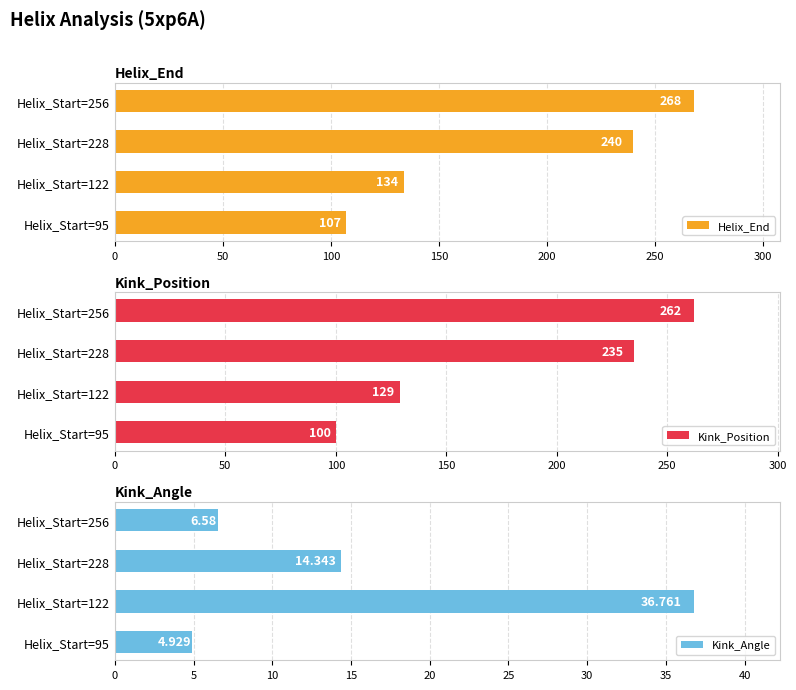

At which label is Helix_End closest to 187?

Helix_Start=122